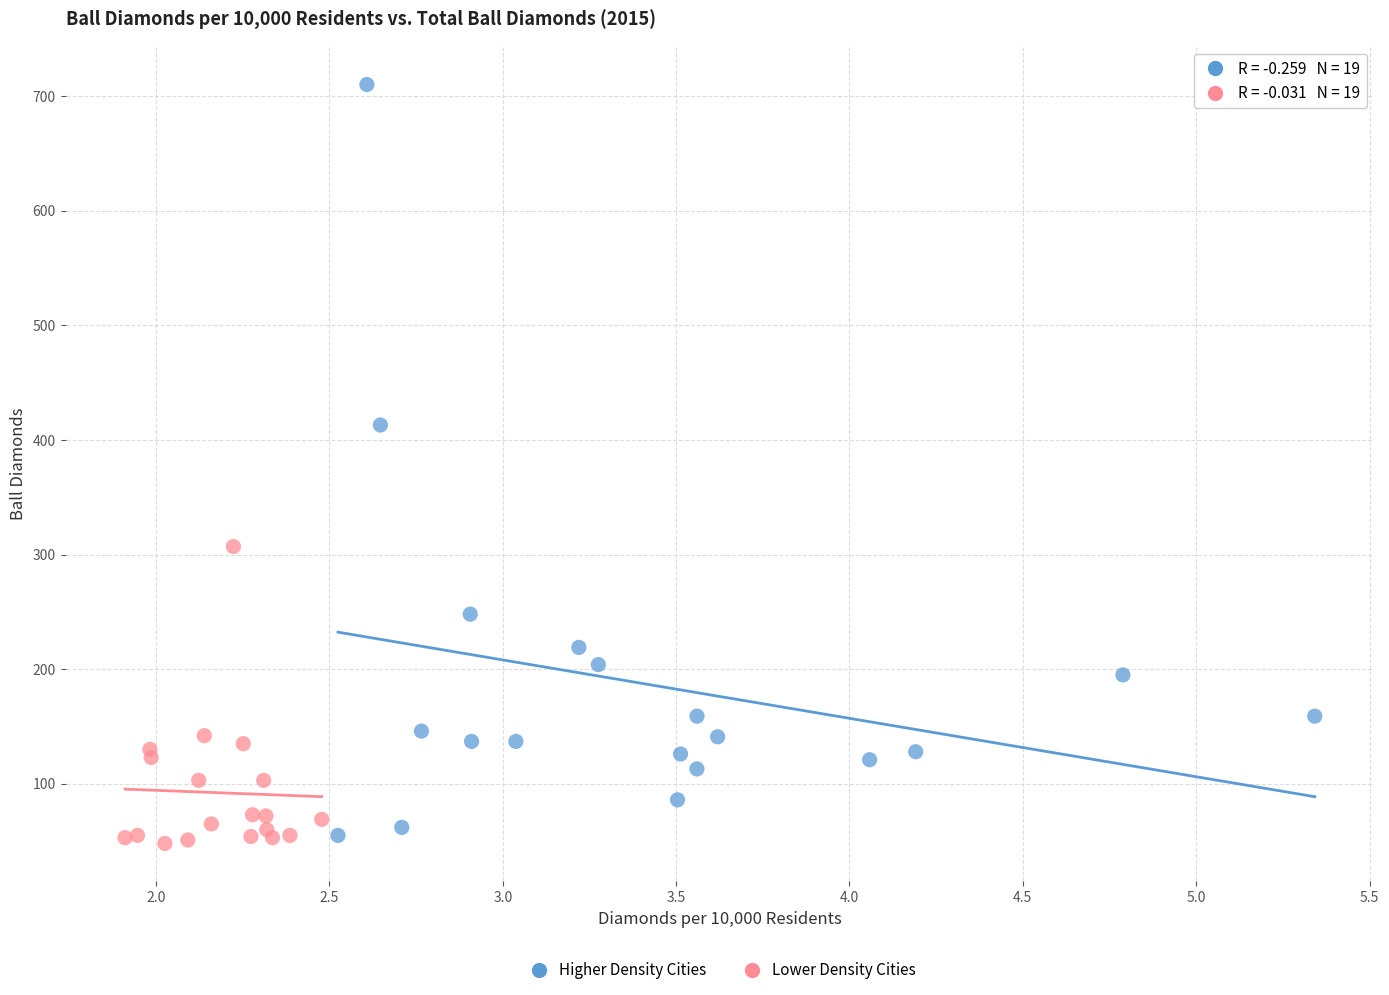

Which series has the largest Y range (max minus min)?

Higher Density Cities